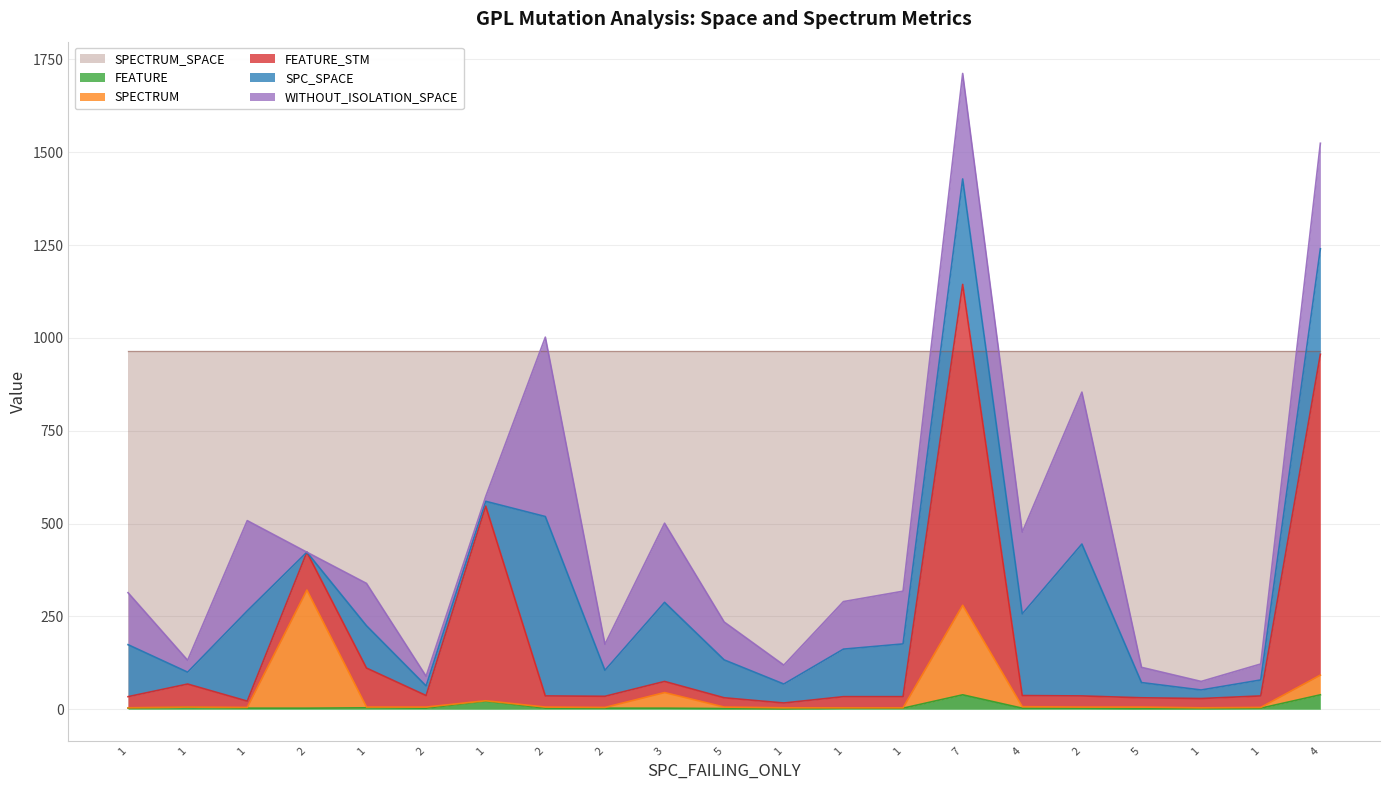

What is the average value of the SPECTRUM series?

33